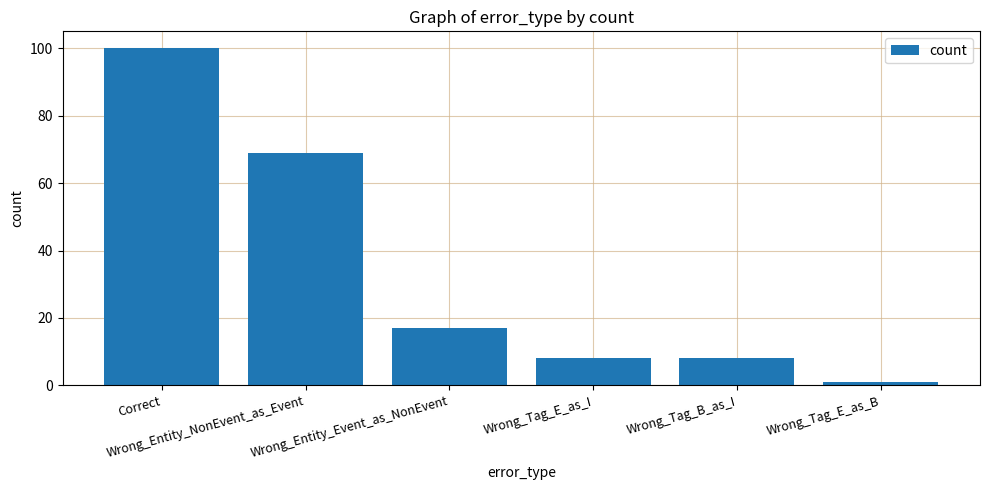

True or false: the data shows 100 at Correct.

True